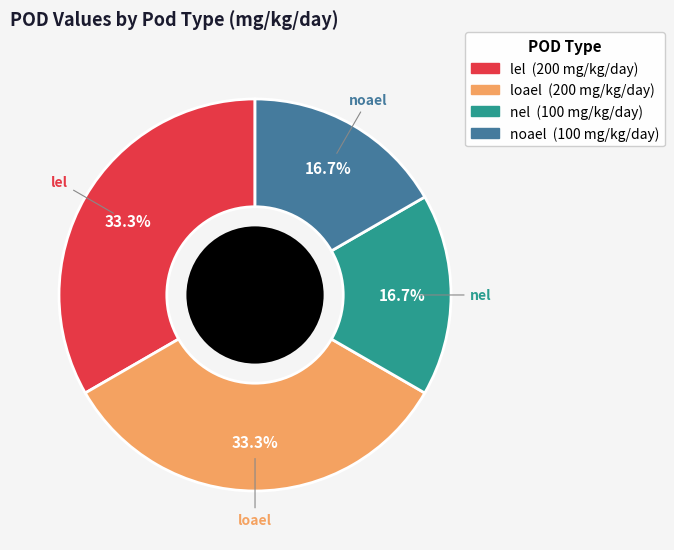

What is the ratio of the value at loael to the value at nel?

2.0